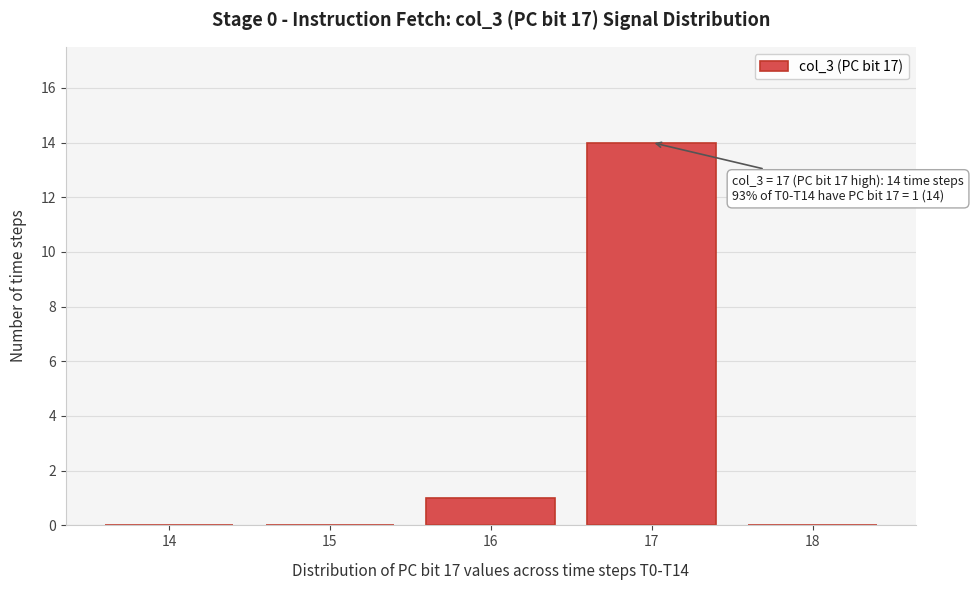

Reading left to right, extract all data points from this chart.

14=0	15=0	16=1	17=14	18=0